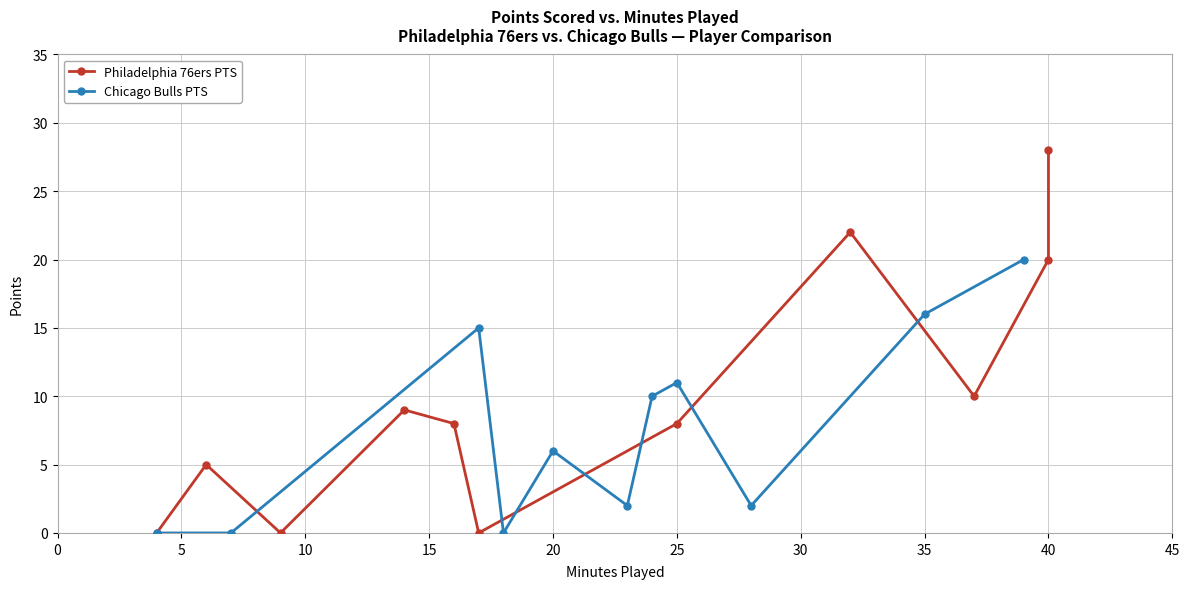

True or false: Chicago Bulls PTS has a value of 17 at 25.

False